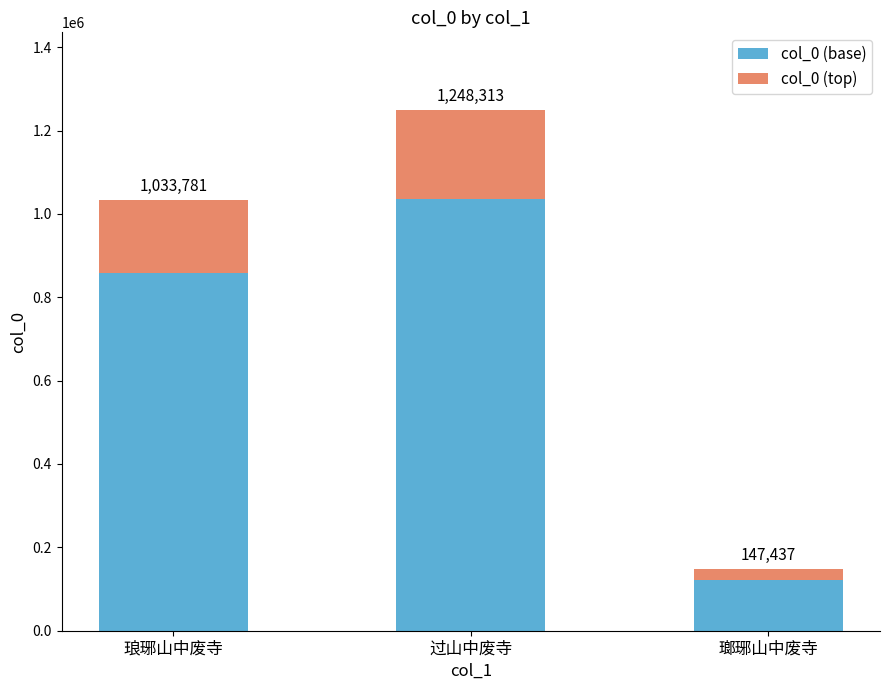

What is the average value of the col_0 (top) series?

137673.4